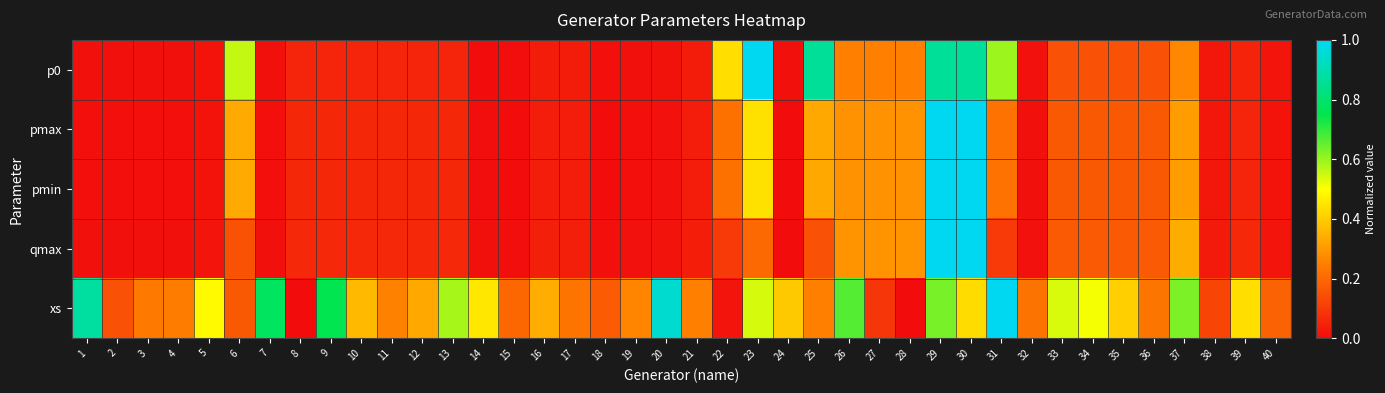

Reading right to left, transcribe all the data shown in this chart.

p0: 40=0.0	39=0.1	38=0.0	37=0.3	36=0.1	35=0.1	34=0.1	33=0.1	32=0.0	31=0.6	30=0.9	29=0.9	28=0.3	27=0.3	26=0.3	25=0.9	24=0.0	23=1.0	22=0.4	21=0.0	20=0.0	19=0.0	18=0.0	17=0.0	16=0.0	15=0.0	14=0.0	13=0.1	12=0.1	11=0.1	10=0.1	9=0.1	8=0.1	7=0.0	6=0.6	5=0.0	4=0.0	3=0.0	2=0.0	1=0.0
pmax: 40=0.0	39=0.1	38=0.0	37=0.3	36=0.2	35=0.2	34=0.2	33=0.2	32=0.0	31=0.2	30=1.0	29=1.0	28=0.3	27=0.3	26=0.3	25=0.3	24=0.0	23=0.4	22=0.2	21=0.0	20=0.0	19=0.0	18=0.0	17=0.0	16=0.0	15=0.0	14=0.0	13=0.1	12=0.1	11=0.1	10=0.1	9=0.1	8=0.1	7=0.0	6=0.3	5=0.0	4=0.0	3=0.0	2=0.0	1=0.0
pmin: 40=0.0	39=0.1	38=0.0	37=0.3	36=0.2	35=0.2	34=0.2	33=0.2	32=0.0	31=0.2	30=1.0	29=1.0	28=0.3	27=0.3	26=0.3	25=0.3	24=0.0	23=0.4	22=0.2	21=0.0	20=0.0	19=0.0	18=0.0	17=0.0	16=0.0	15=0.0	14=0.0	13=0.1	12=0.1	11=0.1	10=0.1	9=0.1	8=0.1	7=0.0	6=0.3	5=0.0	4=0.0	3=0.0	2=0.0	1=0.0
qmax: 40=0.0	39=0.1	38=0.0	37=0.3	36=0.2	35=0.2	34=0.2	33=0.2	32=0.0	31=0.1	30=1.0	29=1.0	28=0.3	27=0.3	26=0.3	25=0.2	24=0.0	23=0.2	22=0.1	21=0.0	20=0.0	19=0.0	18=0.0	17=0.0	16=0.0	15=0.0	14=0.0	13=0.1	12=0.1	11=0.1	10=0.1	9=0.1	8=0.1	7=0.0	6=0.2	5=0.0	4=0.0	3=0.0	2=0.0	1=0.0
xs: 40=0.2	39=0.4	38=0.1	37=0.6	36=0.2	35=0.4	34=0.5	33=0.5	32=0.2	31=1.0	30=0.4	29=0.6	28=0.0	27=0.1	26=0.7	25=0.3	24=0.4	23=0.5	22=0.0	21=0.3	20=0.9	19=0.3	18=0.2	17=0.2	16=0.3	15=0.2	14=0.5	13=0.6	12=0.3	11=0.3	10=0.4	9=0.8	8=0.0	7=0.8	6=0.2	5=0.5	4=0.2	3=0.2	2=0.2	1=0.9